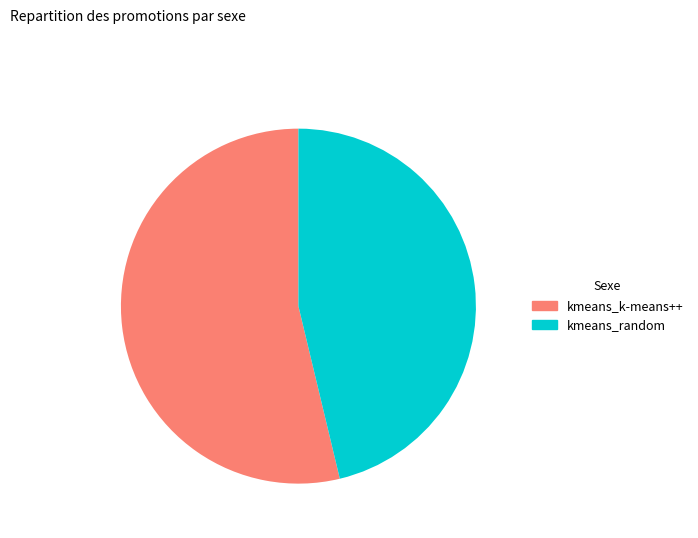

Is there any slice that represents more than half of the pie?

Yes